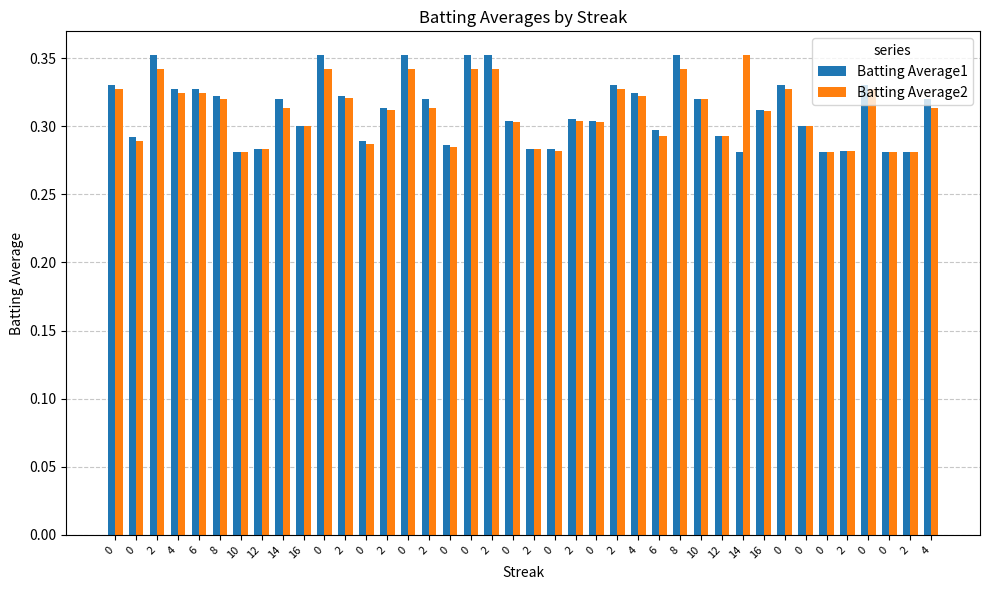

What is the total value across all series at 8?

0.6